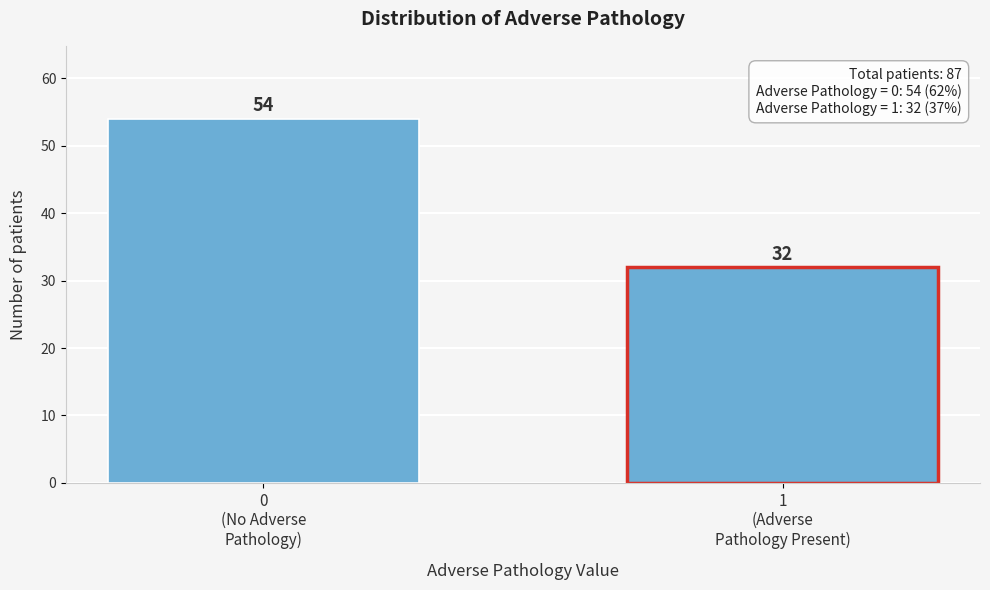

Reading left to right, what are all the values shown in this chart?

54	32